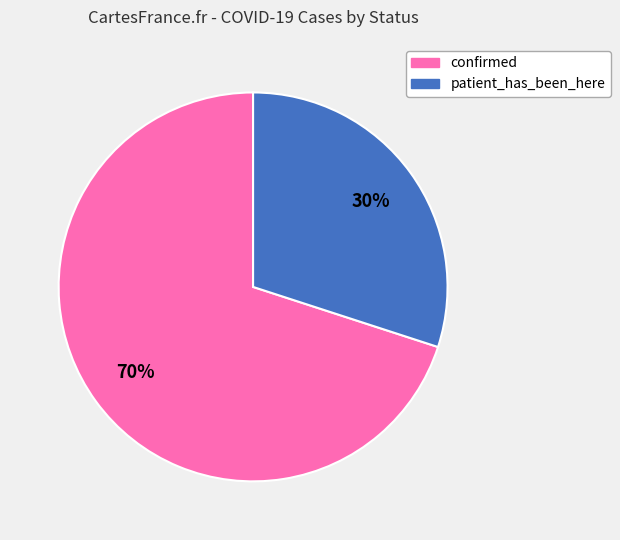

How many slices are in this pie chart?

2